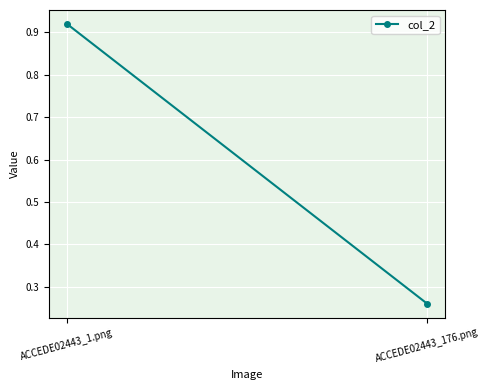

List the labels in order of value, largest first.

ACCEDE02443_1.png, ACCEDE02443_176.png